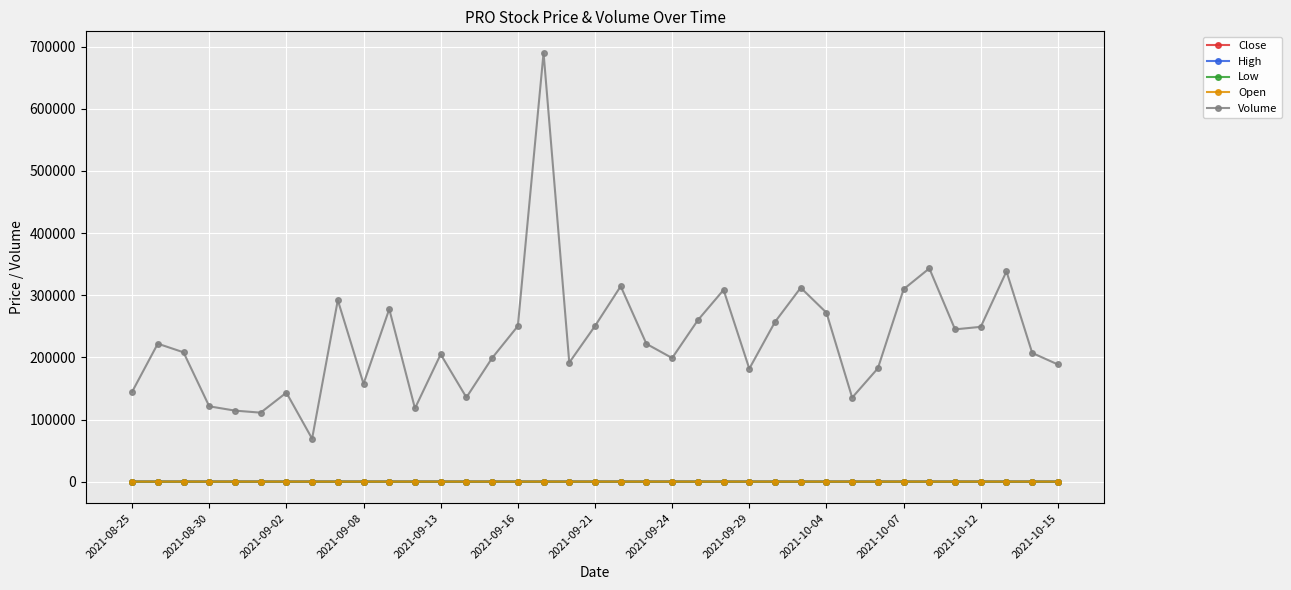

Which series has the largest total across all categories?

Volume